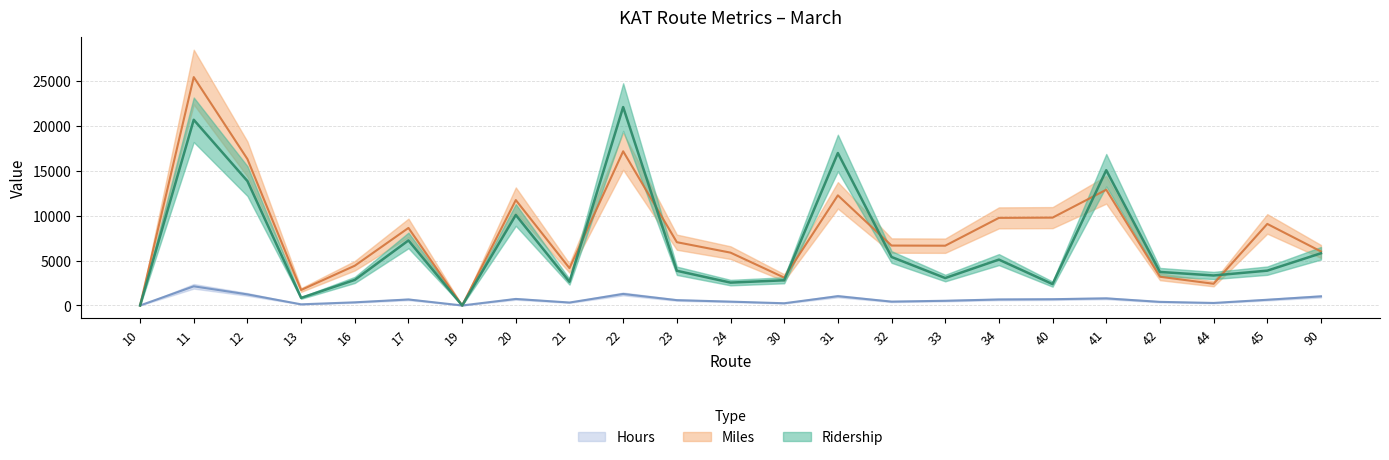

True or false: Miles and Hours intersect in this chart.

False